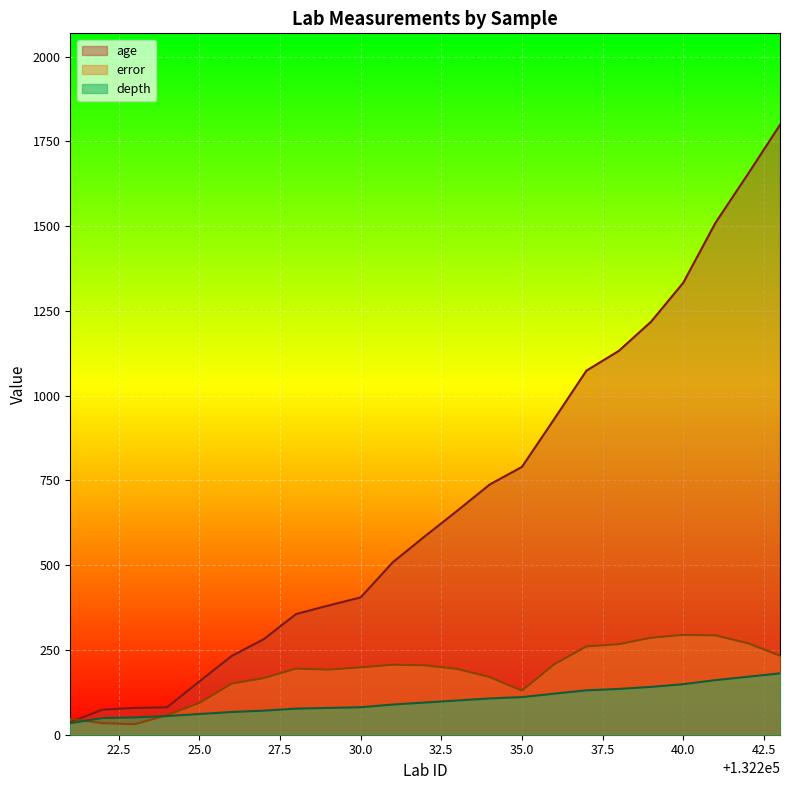

List the series in order of their peak value, highest first.

age, error, depth